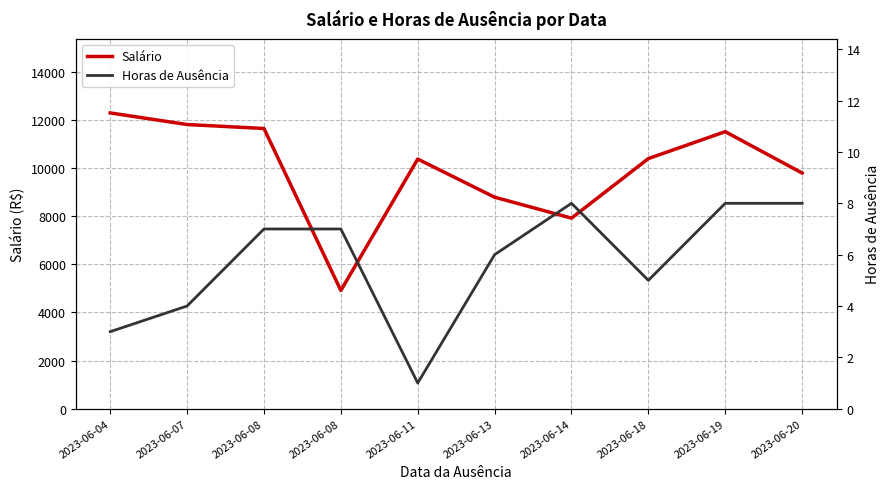

Read the Horas de Ausência value at 2023-06-04.

3.0